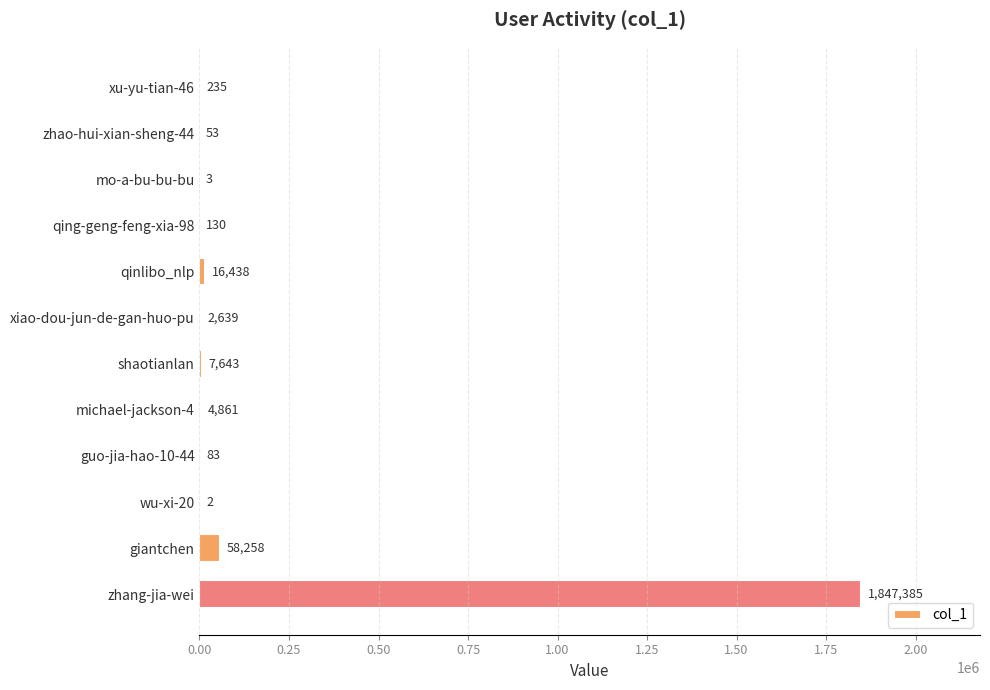

What is the change in value from zhao-hui-xian-sheng-44 to wu-xi-20?

-51